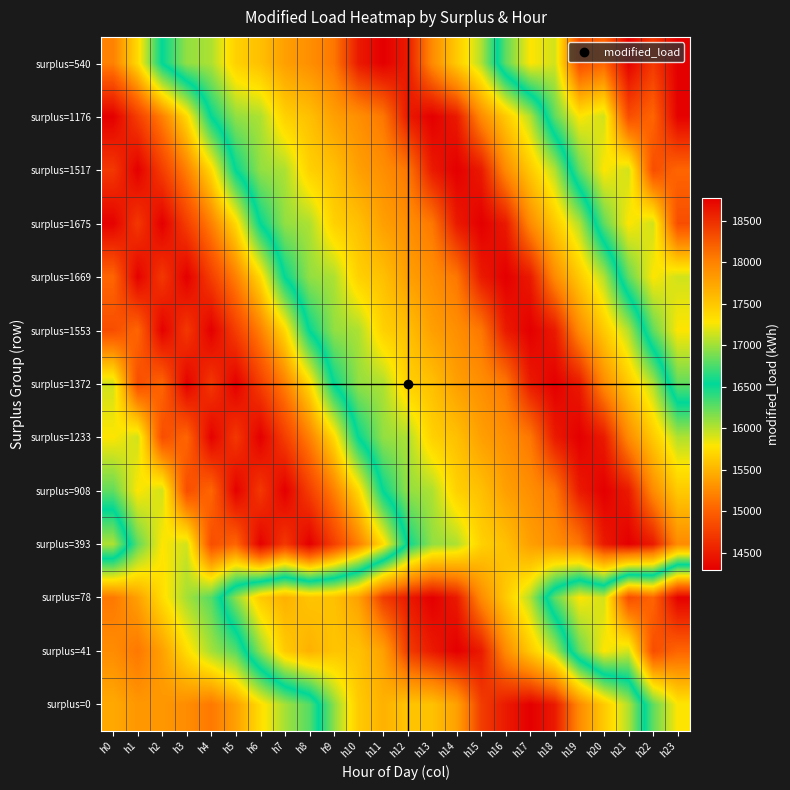

At how many categories does at least one series exceed 16877?

22